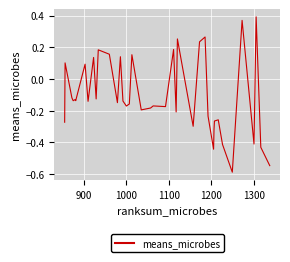

How many data points are less than 0?

27